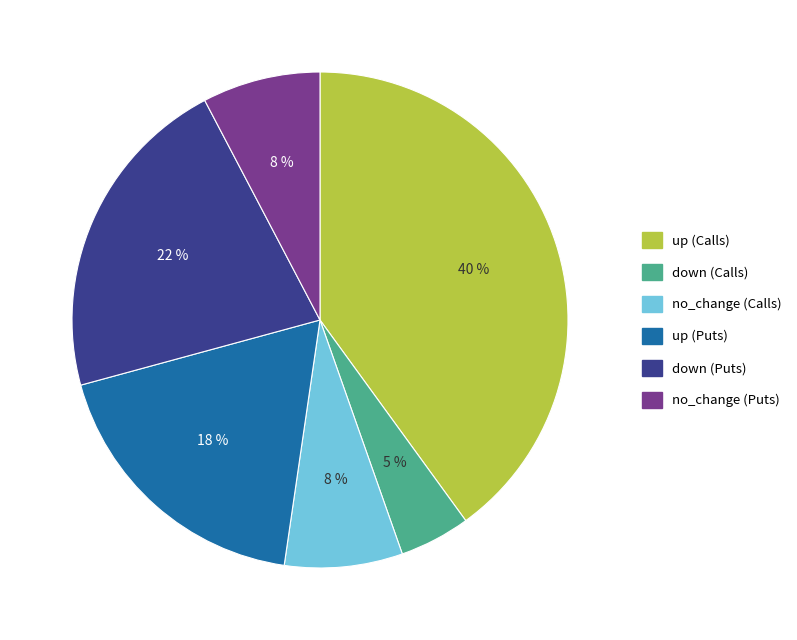

Is there any slice that represents more than half of the pie?

No